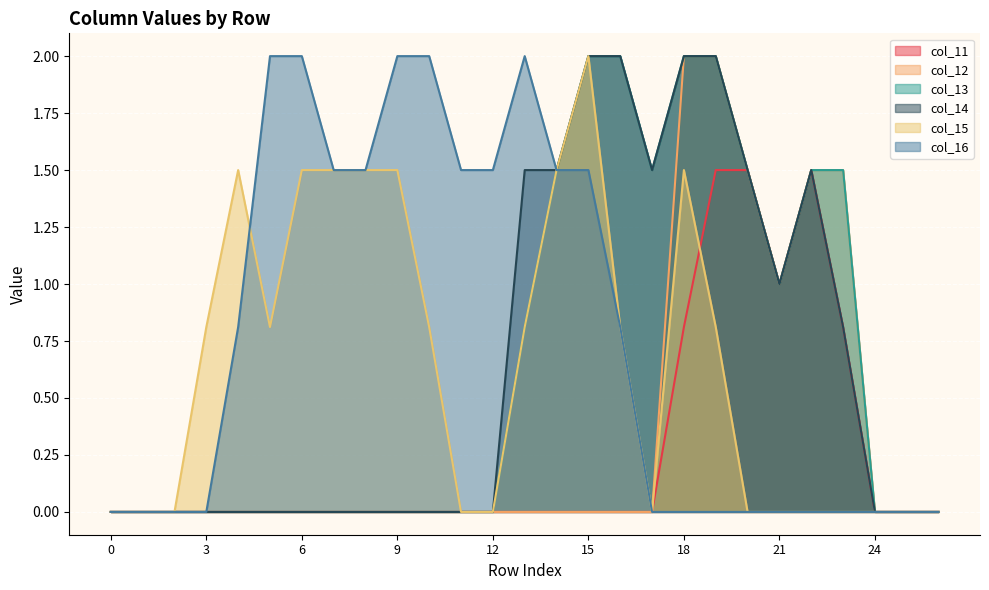

What is the average value of the col_16 series?

0.8